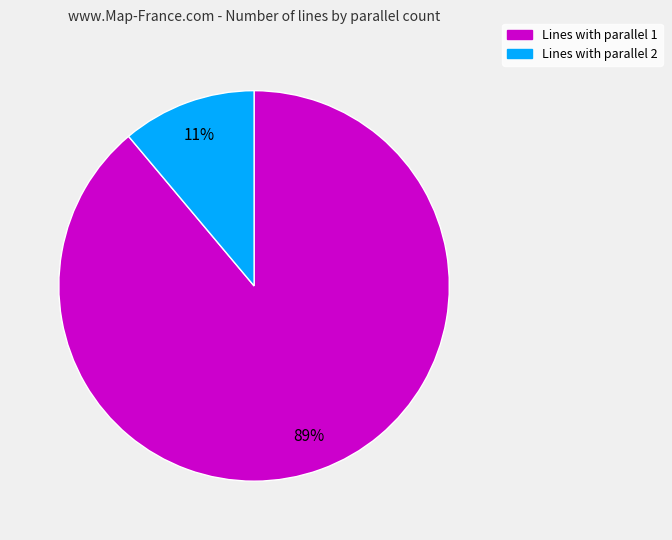

Is there any slice that represents more than half of the pie?

Yes